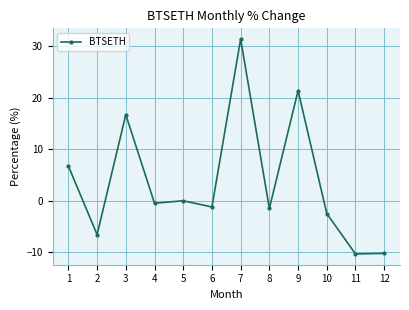

The chart shows a value of -3.1 at 12. True or false?

False